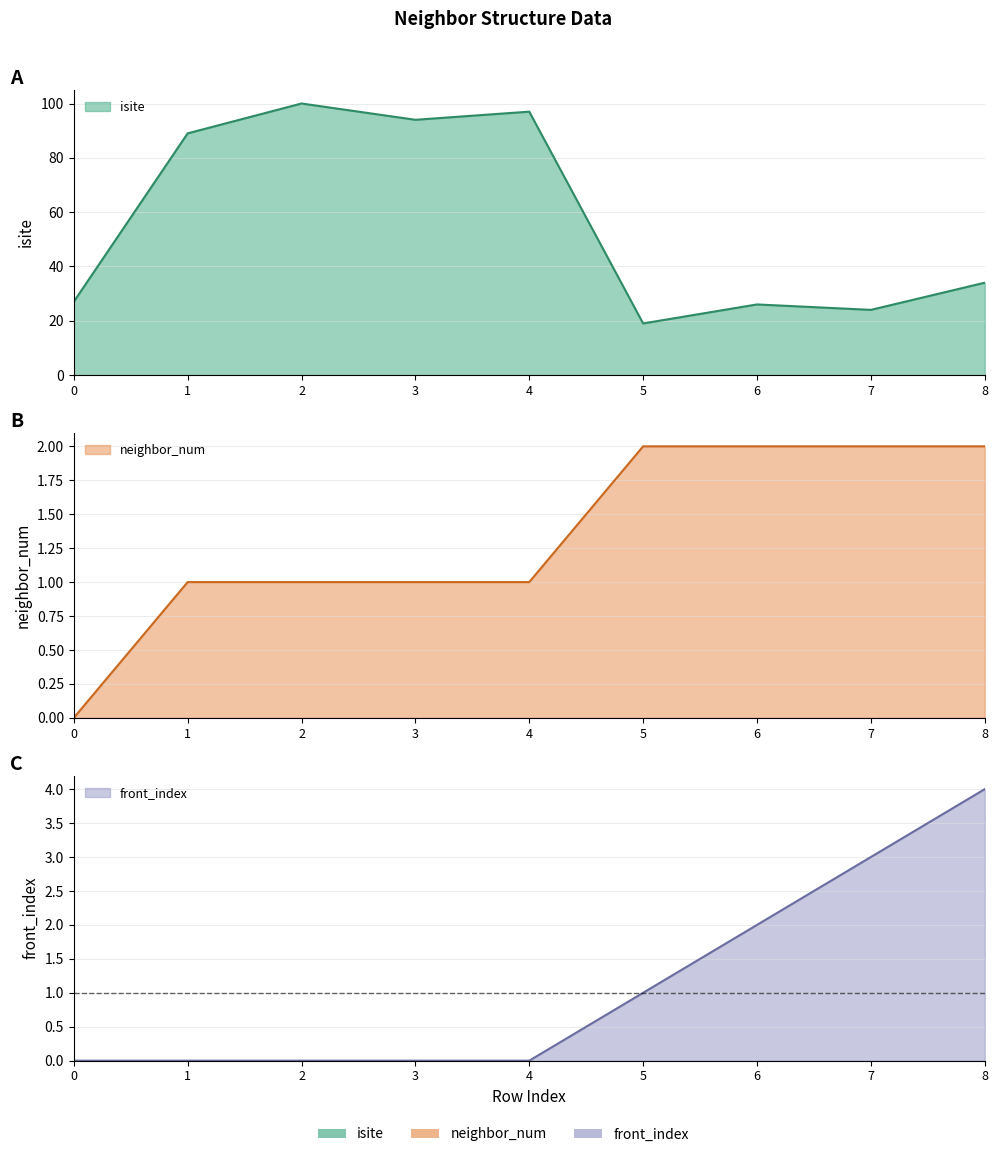

What are all the series names shown in the legend?

isite, neighbor_num, front_index